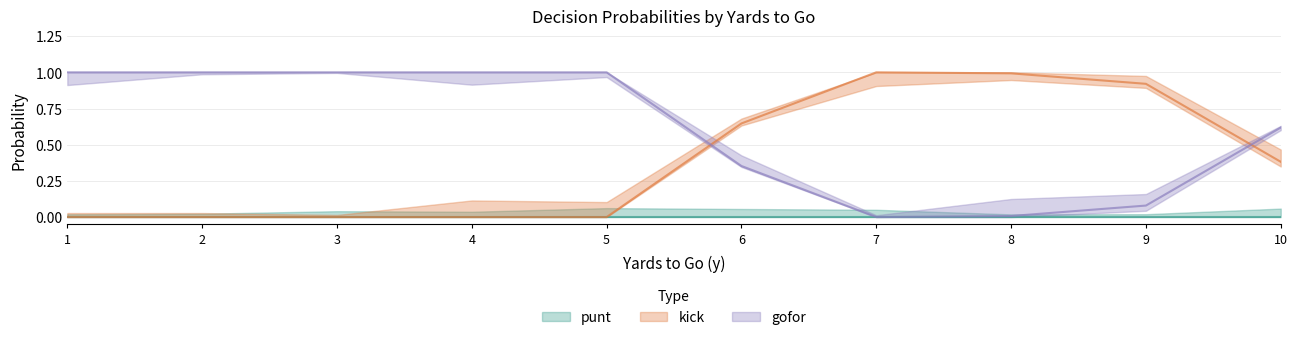

What is the difference between the gofor values at 2 and 6?

0.6